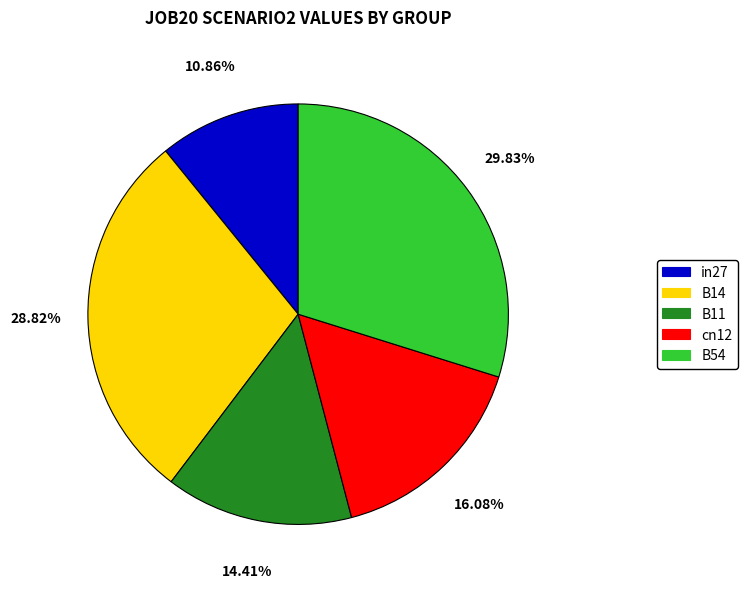

The B14 slice represents 40% of the pie. True or false?

False